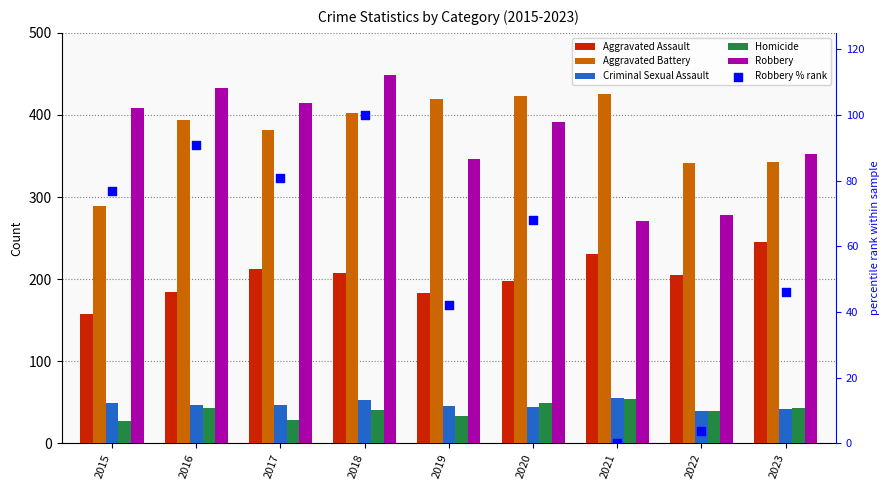

At which category is the sum across all series the highest?

2018